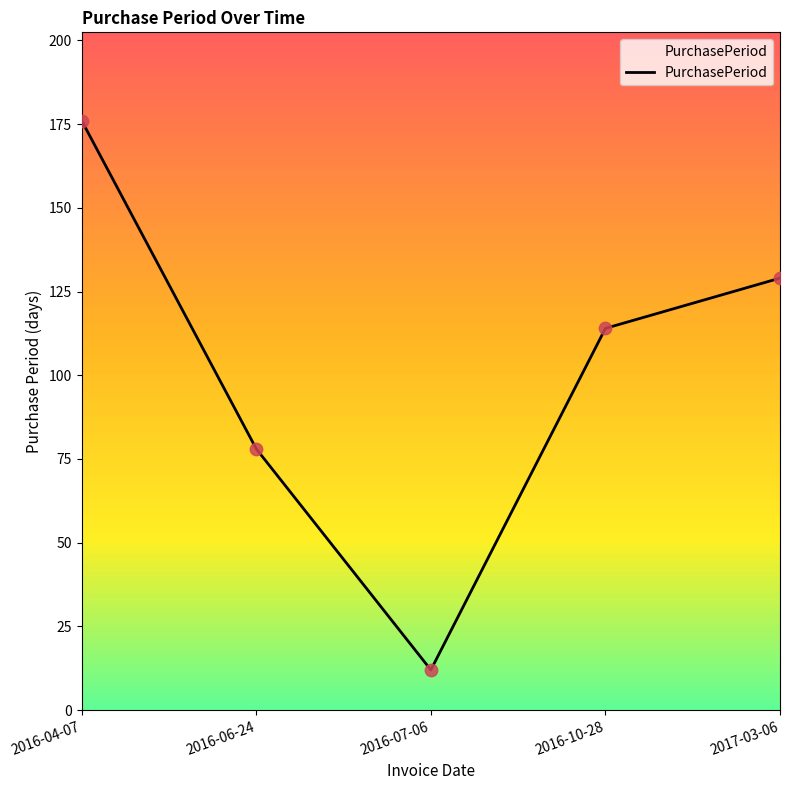

Approximately how many times larger is the value at 2016-04-07 compared to 2017-03-06?

1.4